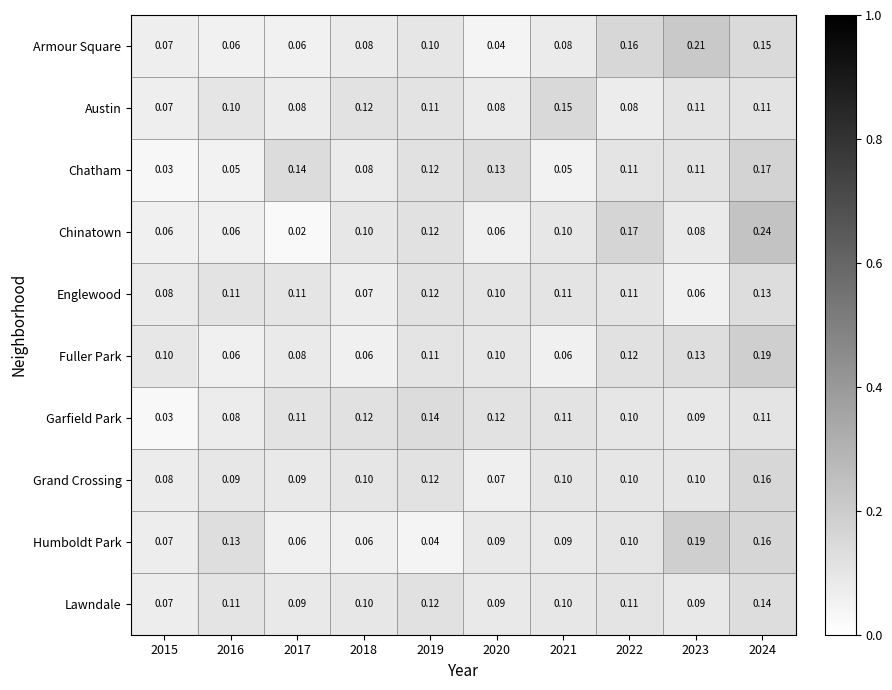

Which series has the widest spread of values?

Chinatown